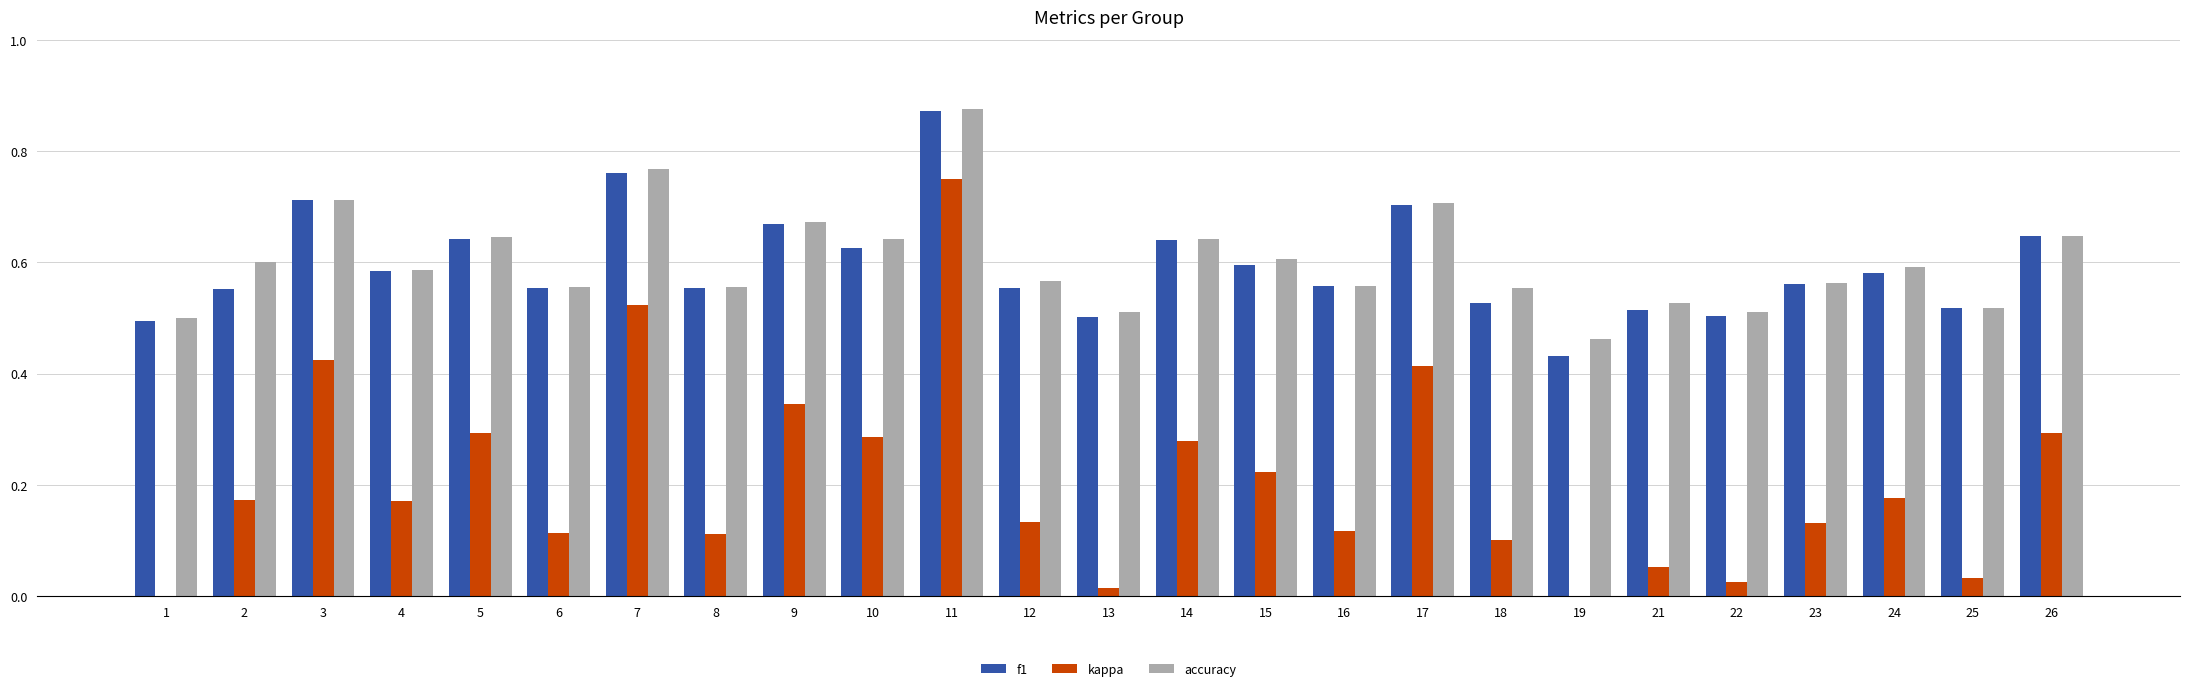

Between 5 and 15, which series saw the biggest shift?

kappa